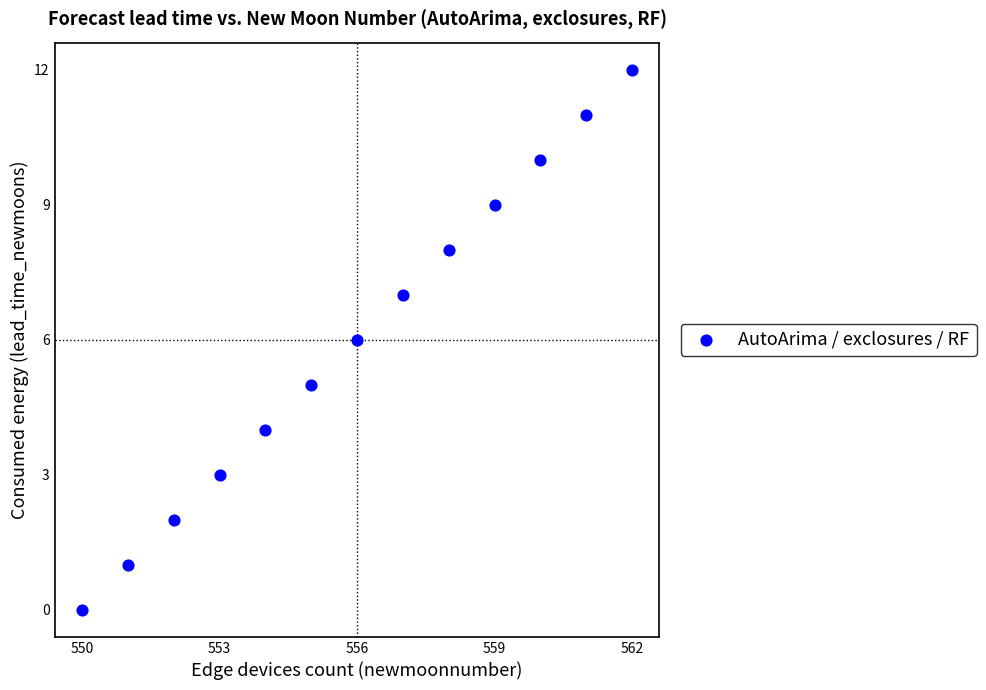

What is the range of X values (max minus min)?

12